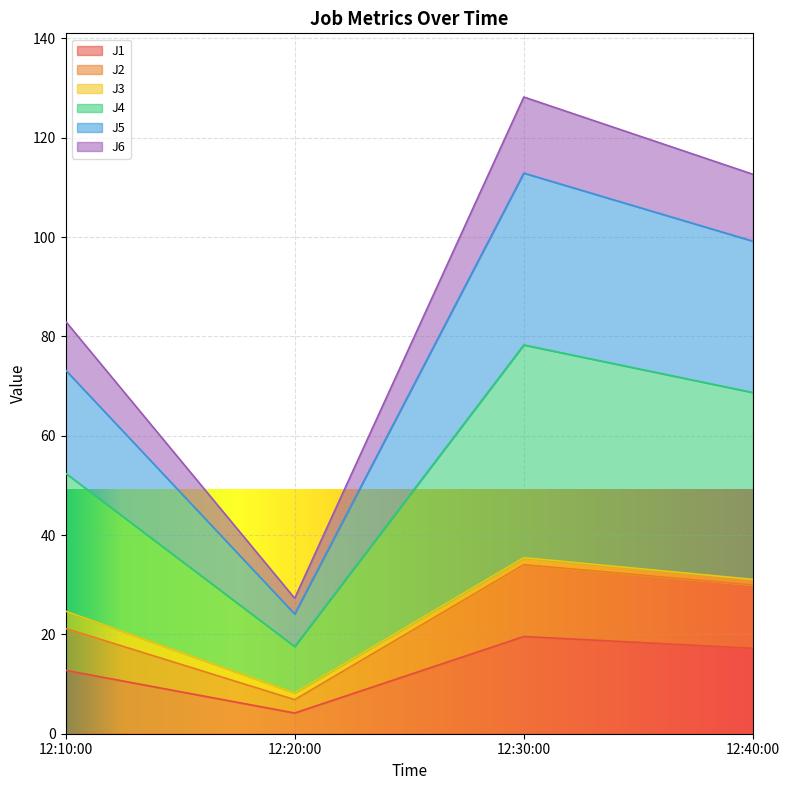

The J1 series shows 12.8 at 12:10:00. True or false?

True